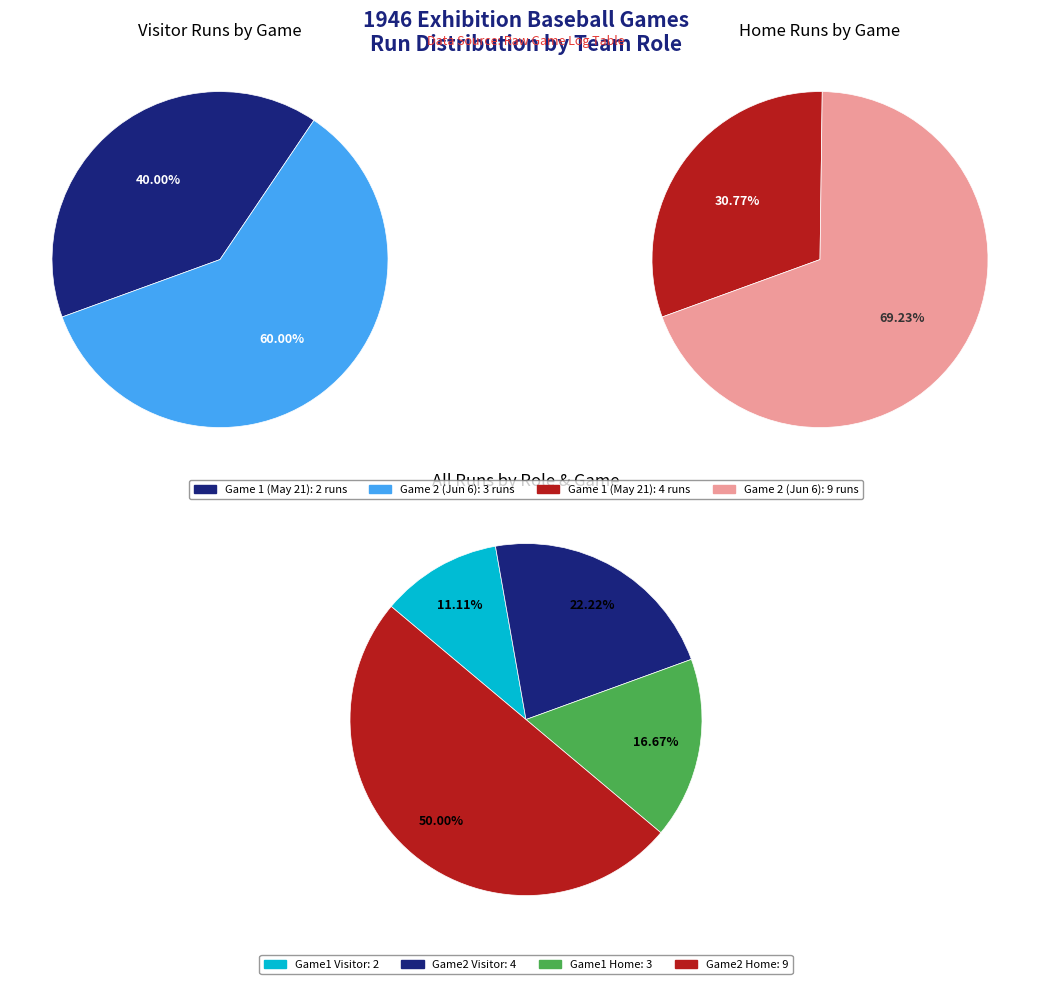

Do BLG194605210 and BLG194606060 together represent more than half of the pie?

Yes